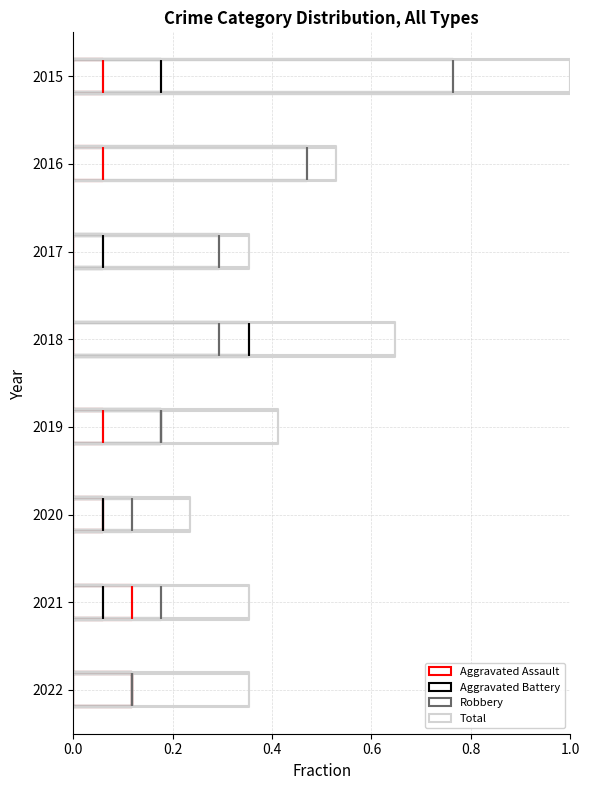

Count the number of data series in this chart.

4